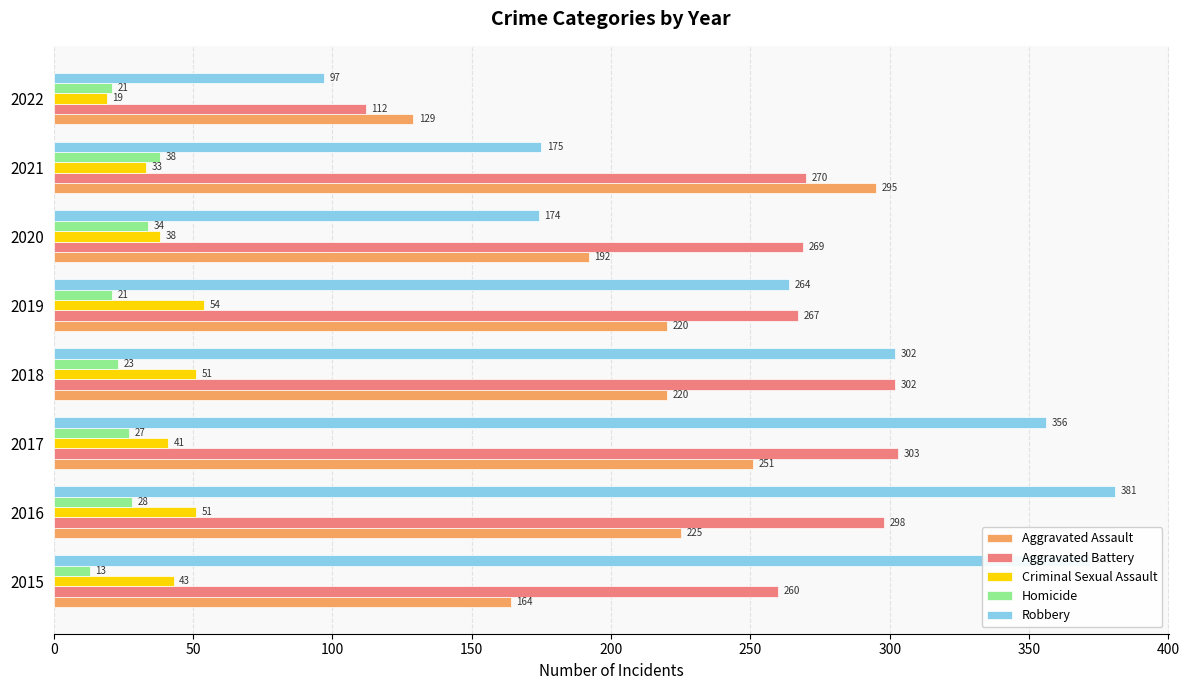

Which series changed the most between 2015 and 2017?

Aggravated Assault